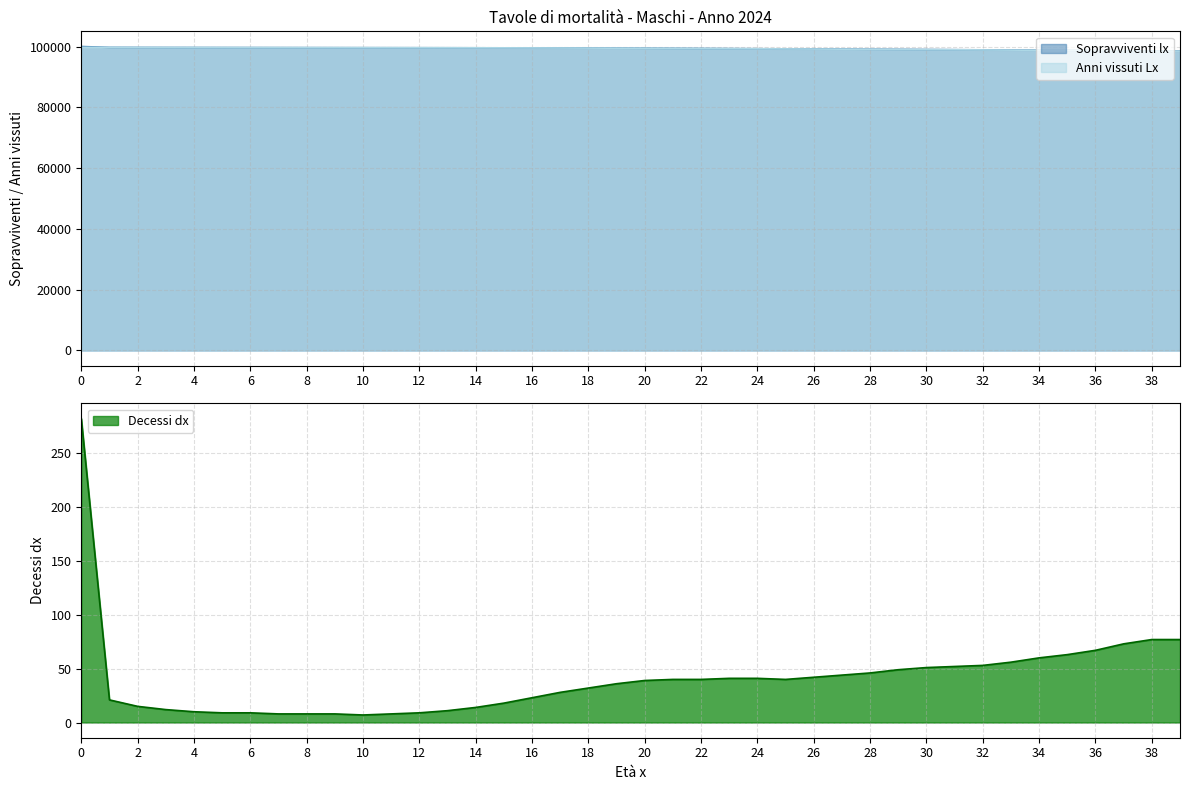

True or false: Decessi dx has more than 0 points higher than both neighbors.

False